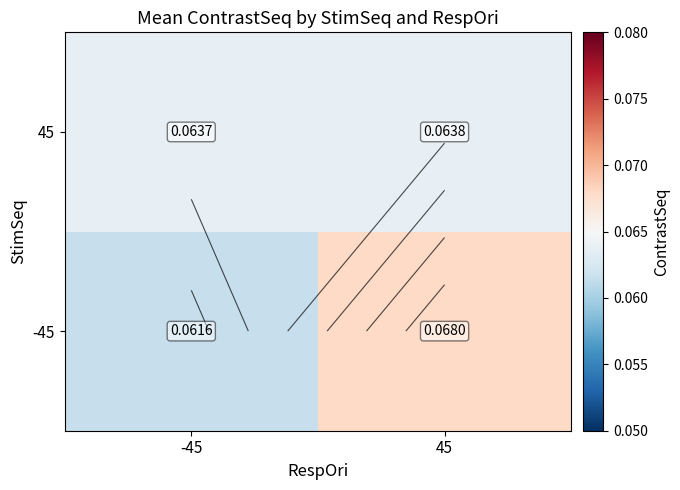

How many series are shown in this chart?

2